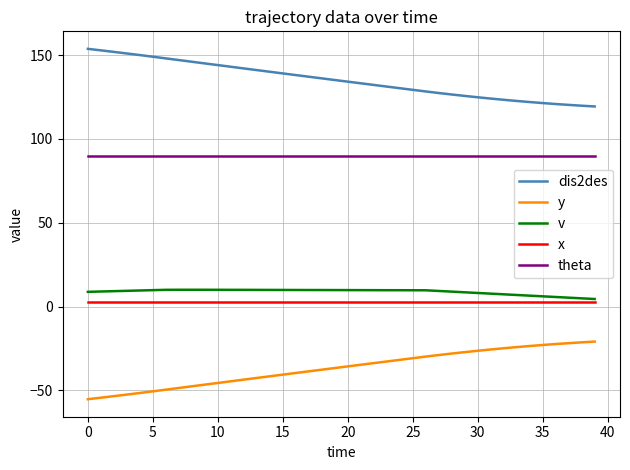

Which series has the largest total across all categories?

dis2des